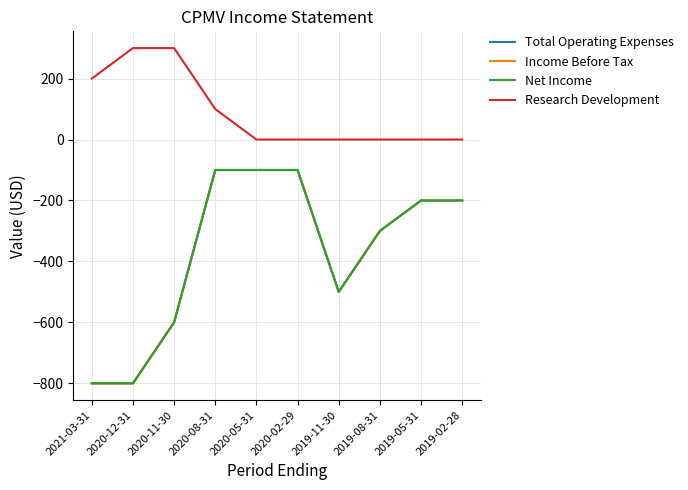

Is this an area chart (filled region under the line)?

No